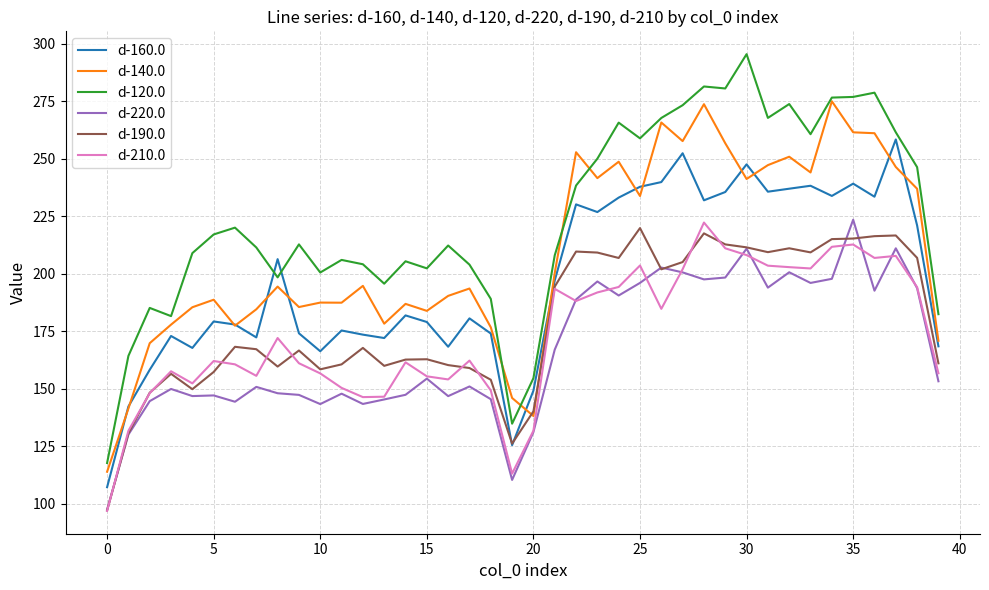

What is the minimum value for d-220.0?

97.4